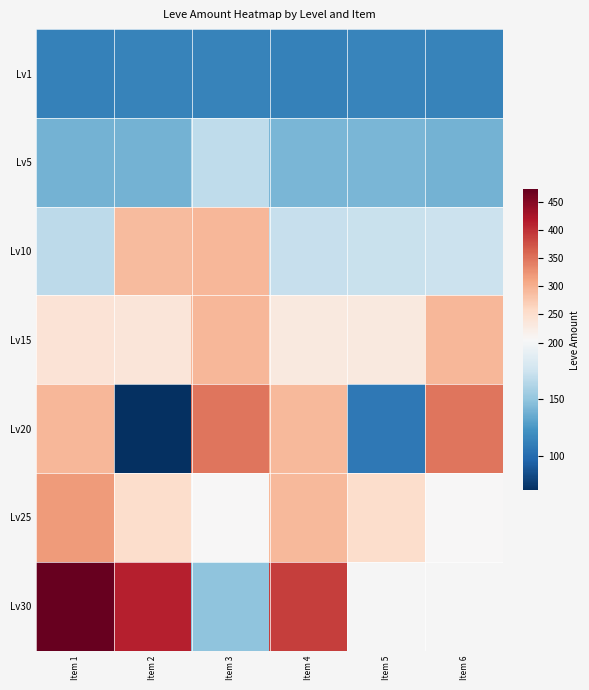

Which series has the widest spread of values?

Lv30